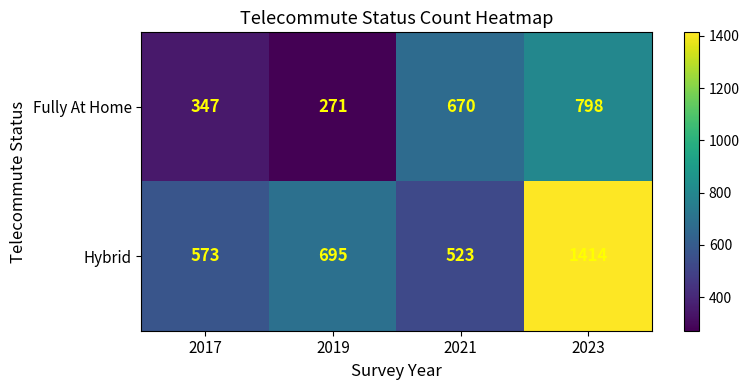

Rank the series by their average value, from highest to lowest.

Hybrid, Fully At Home